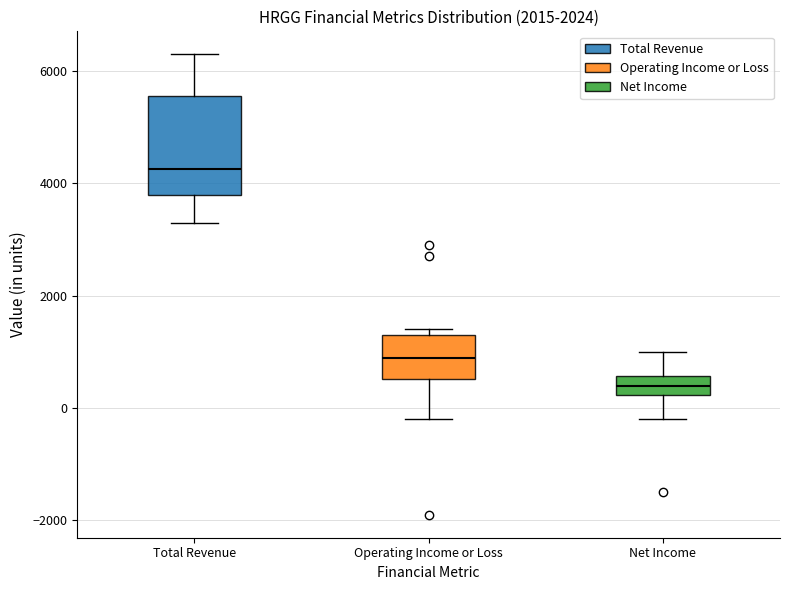

Which box has the highest median line?

Total Revenue